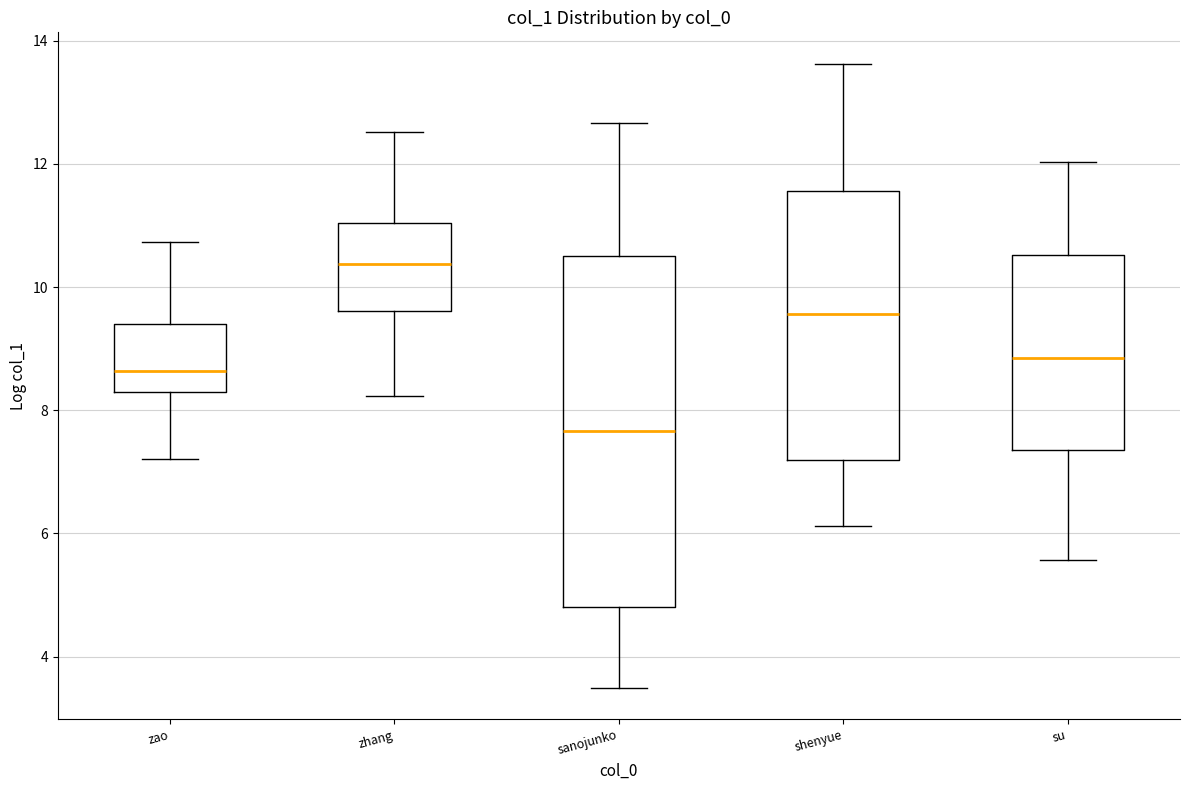

Which box is the tallest, from its lower edge to its upper edge?

sanojunko